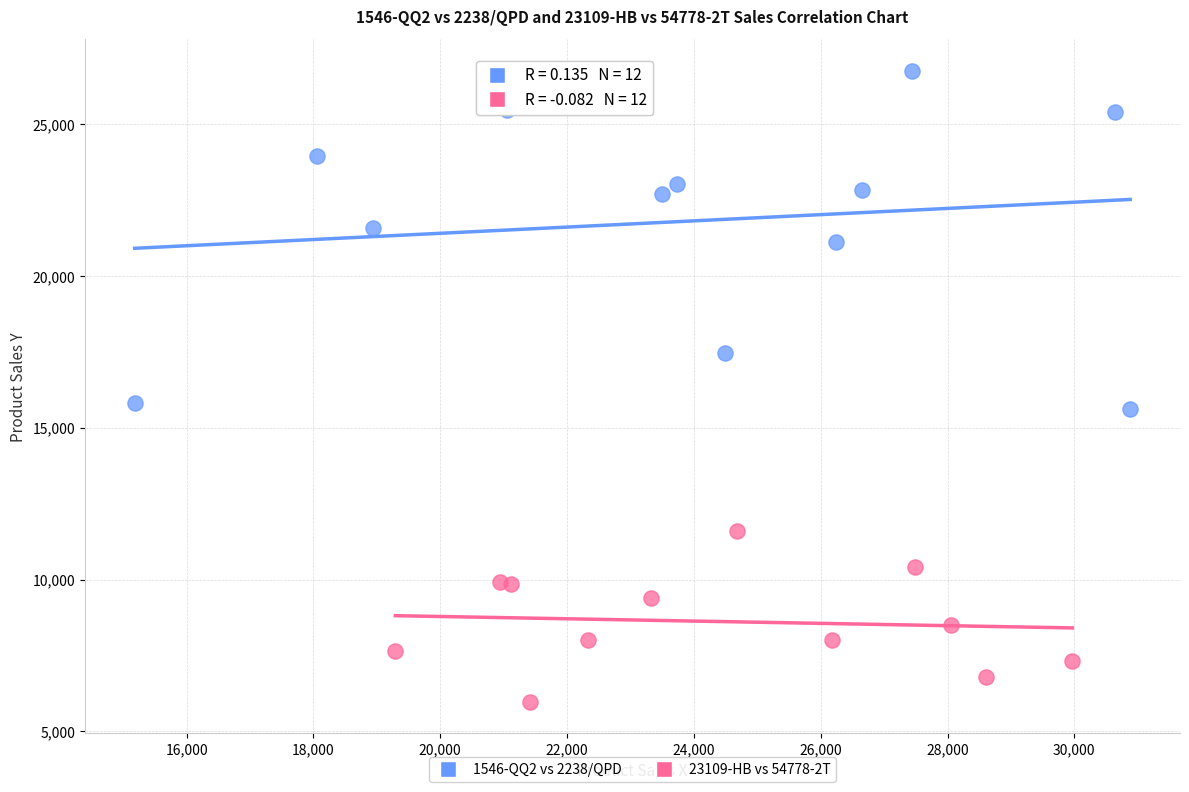

Which series has the largest Y range (max minus min)?

1546-QQ2 vs 2238/QPD